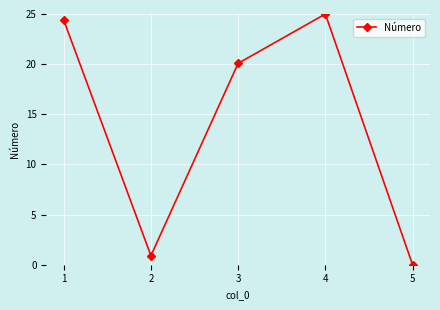

What value does the data have at 4?

25.0